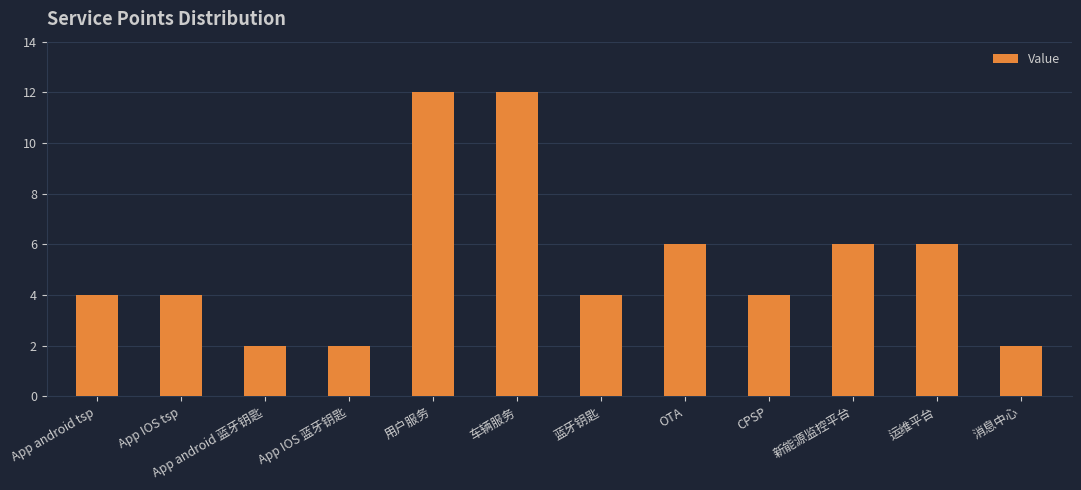

Reading right to left, transcribe all the data shown in this chart.

消息中心=2	运维平台=6	新能源监控平台=6	CPSP=4	OTA=6	蓝牙钥匙=4	车辆服务=12	用户服务=12	App IOS 蓝牙钥匙=2	App android 蓝牙钥匙=2	App IOS tsp=4	App android tsp=4